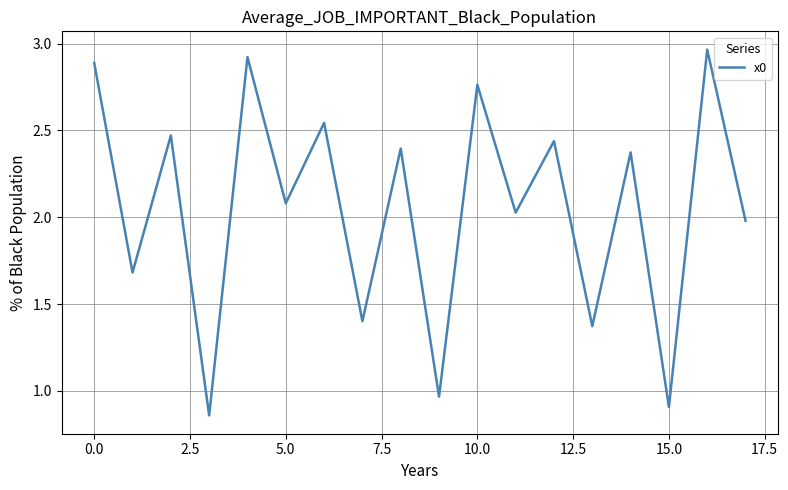

What is the difference between the maximum and minimum values?

2.1